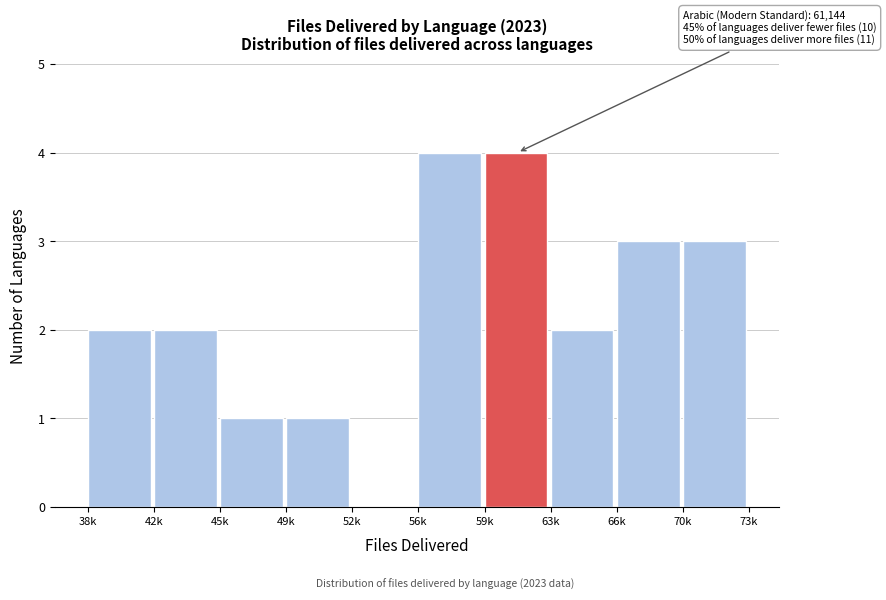

Reading right to left, what are all the values shown in this chart?

70k=3	66k=3	63k=2	59k=4	56k=4	52k=0	49k=1	45k=1	42k=2	38k=2